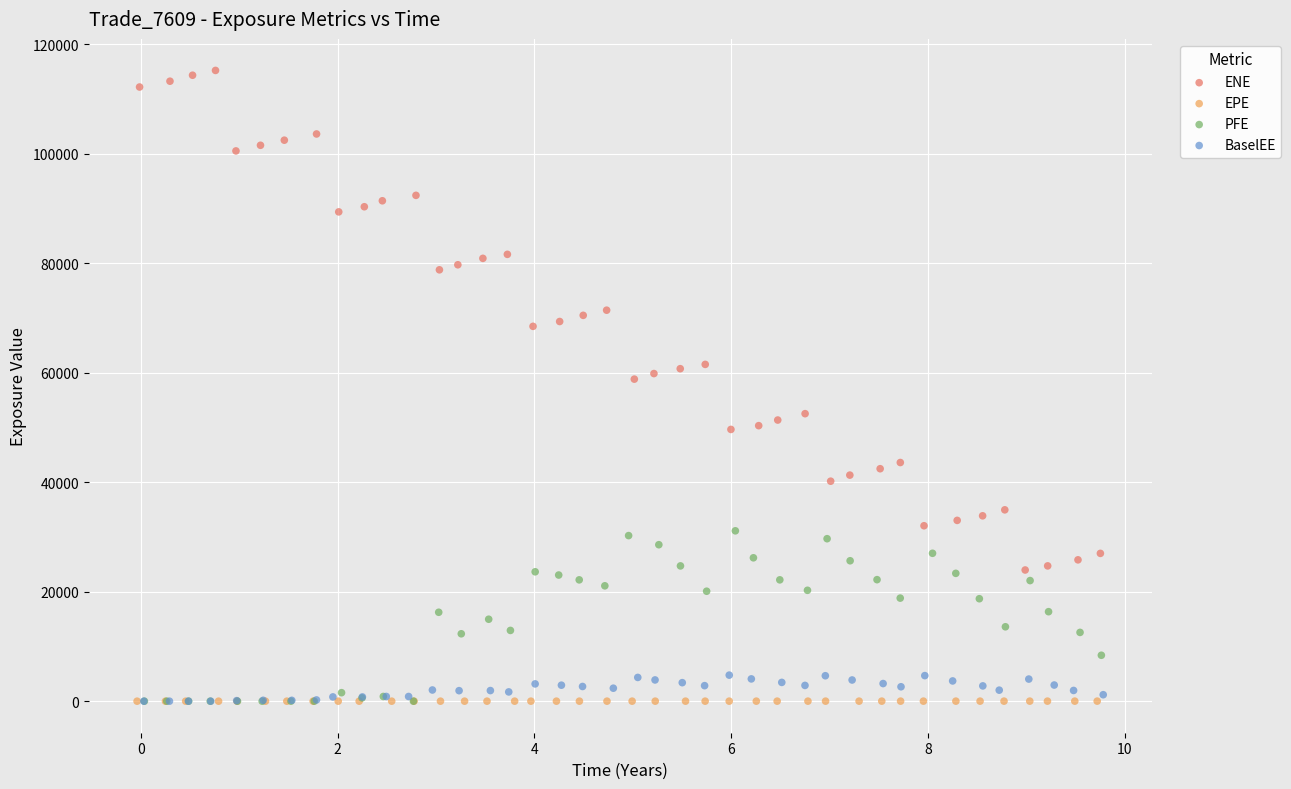

What are all the series names shown in the legend?

ENE, EPE, PFE, BaselEE